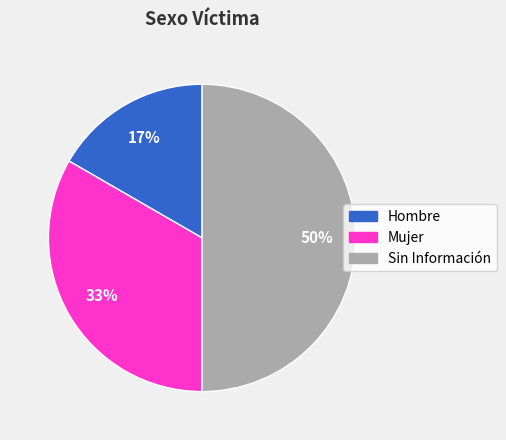

What is the ratio of the value at Hombre to the value at Sin Información?

0.3